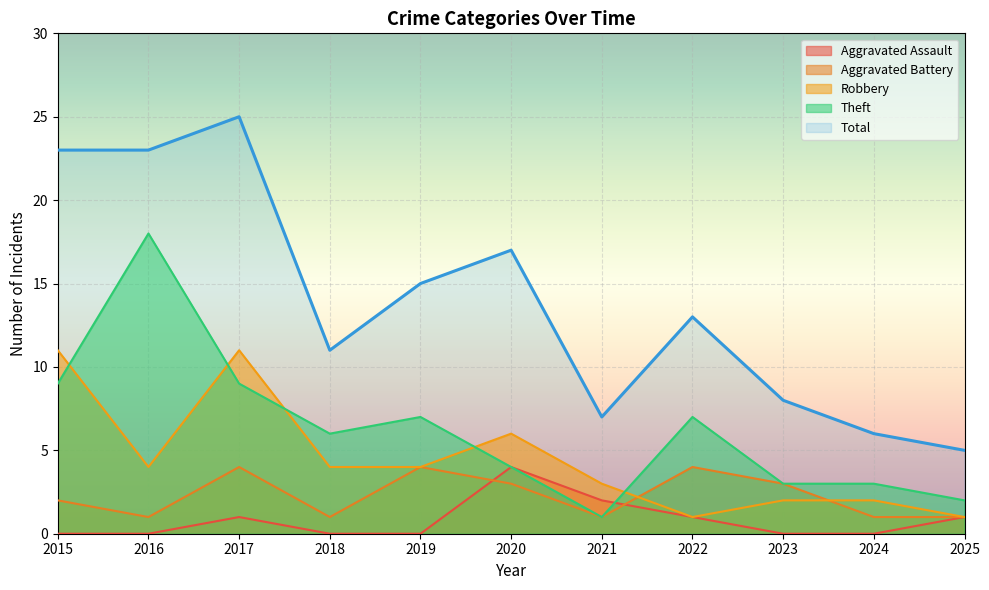

How many interior local valleys does the Aggravated Battery series have?

3